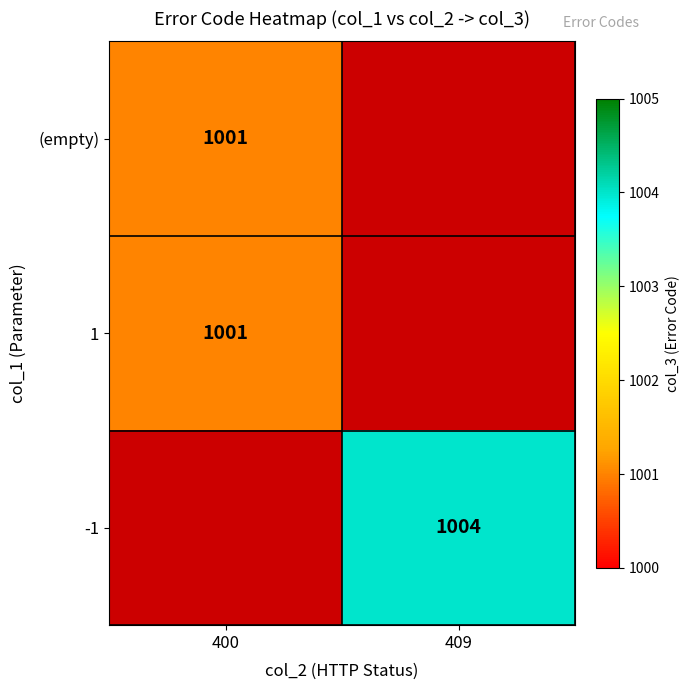

The value of (empty) at 400 is 1437. True or false?

False